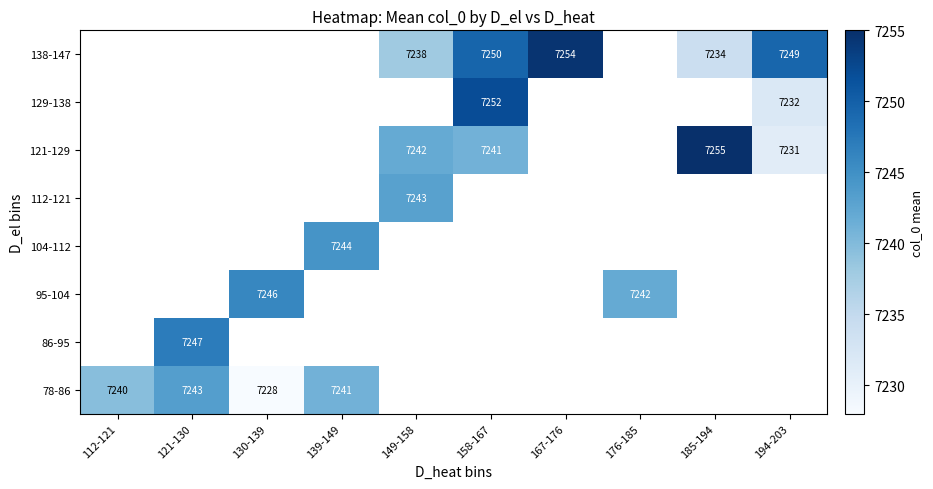

The 138-147 series shows 9890.6 at 194-203. True or false?

False